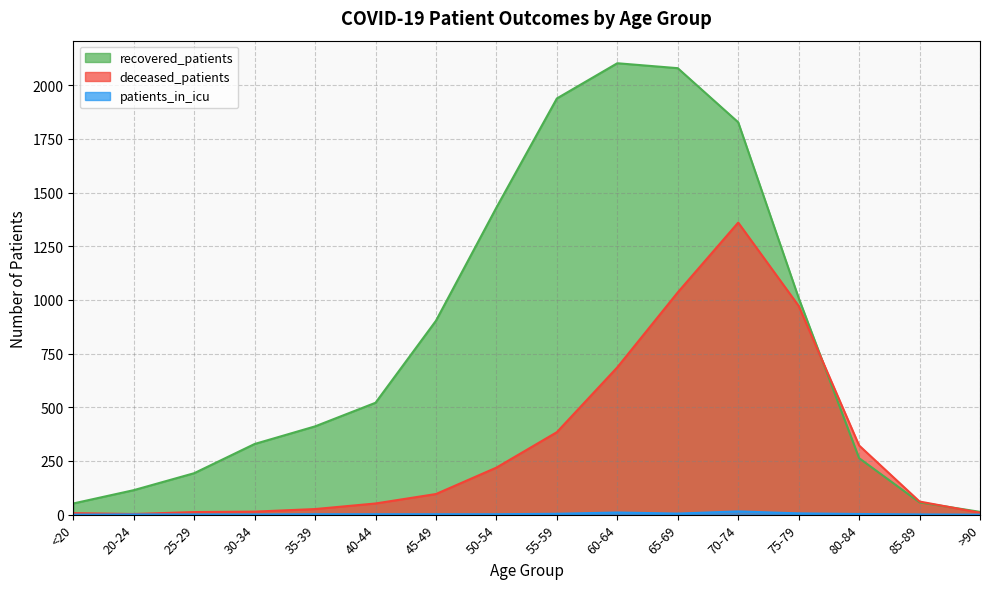

What are all the series names shown in the legend?

recovered_patients, deceased_patients, patients_in_icu